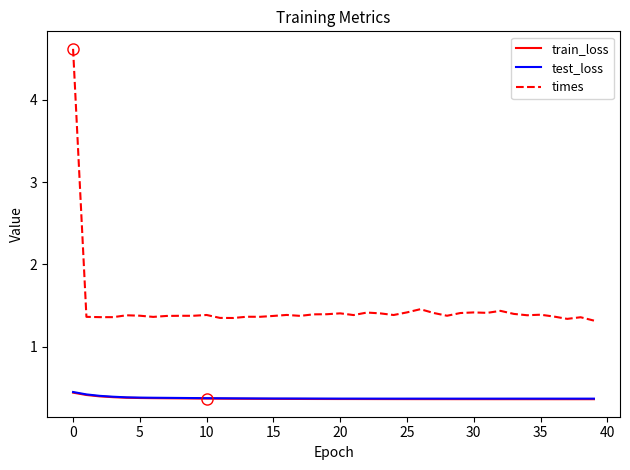

True or false: test_loss and times intersect in this chart.

False